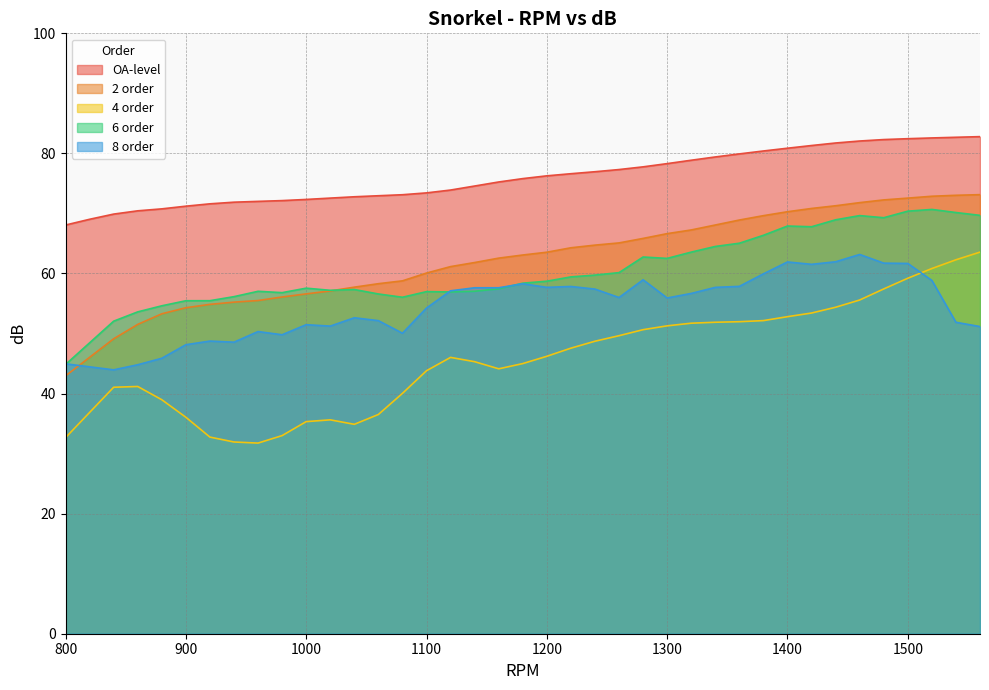

What is the sum of the 6 order values at 1300 and 1020?

119.7